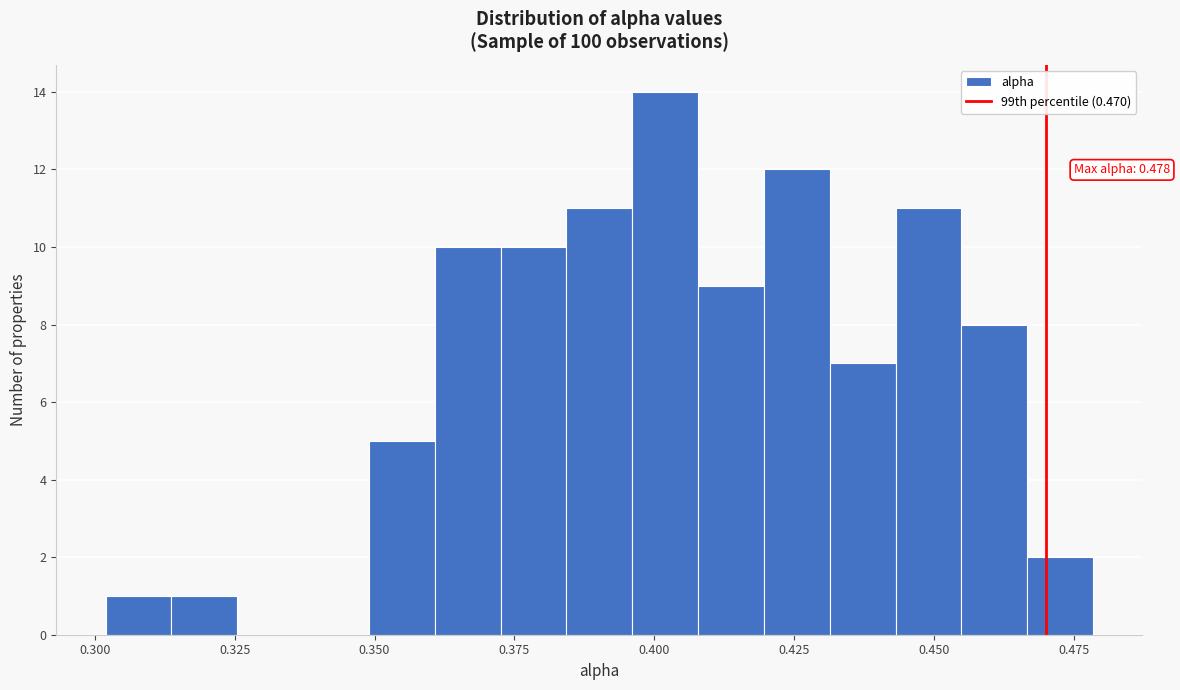

Around what value on the x-axis is the tallest bar? Give the approximate position of its centre, as read against the axis.

0.400